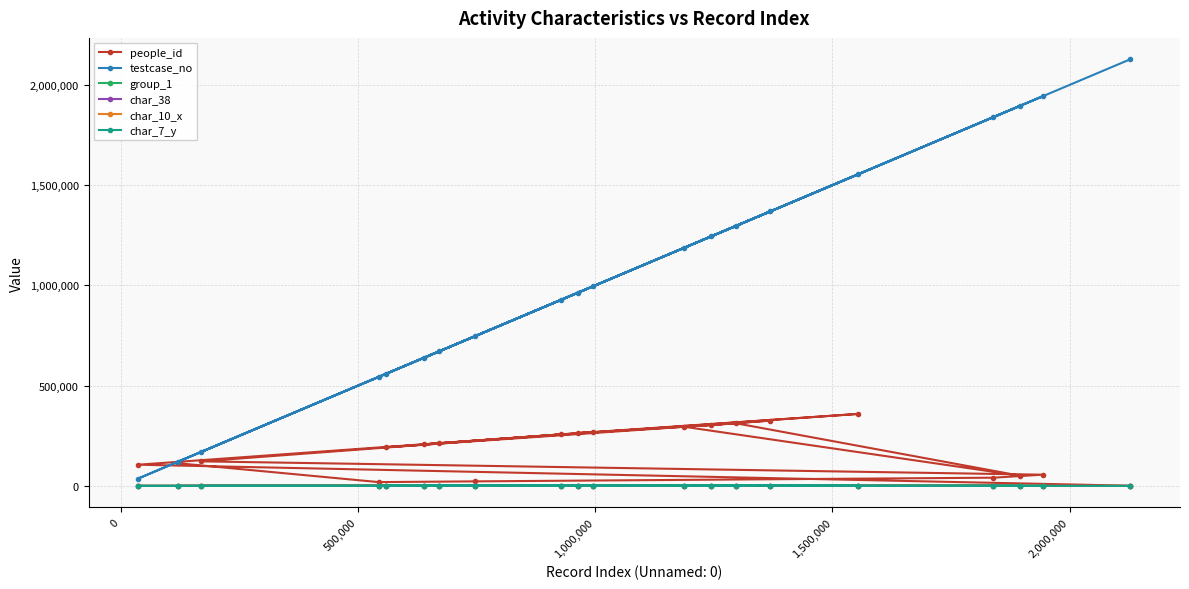

How many lines are shown in the chart?

6